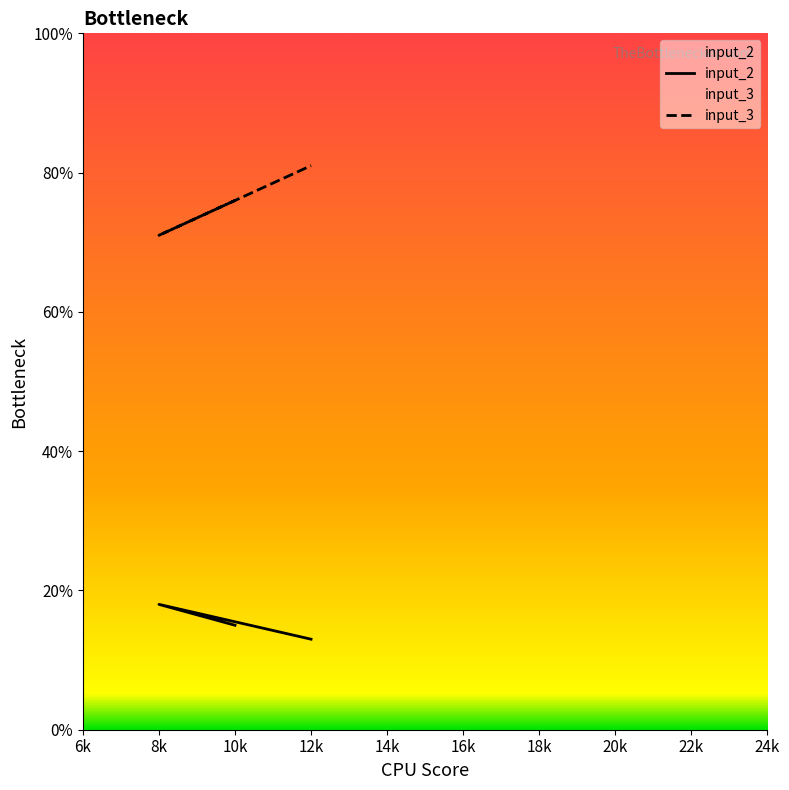

What is the greatest value displayed?

81